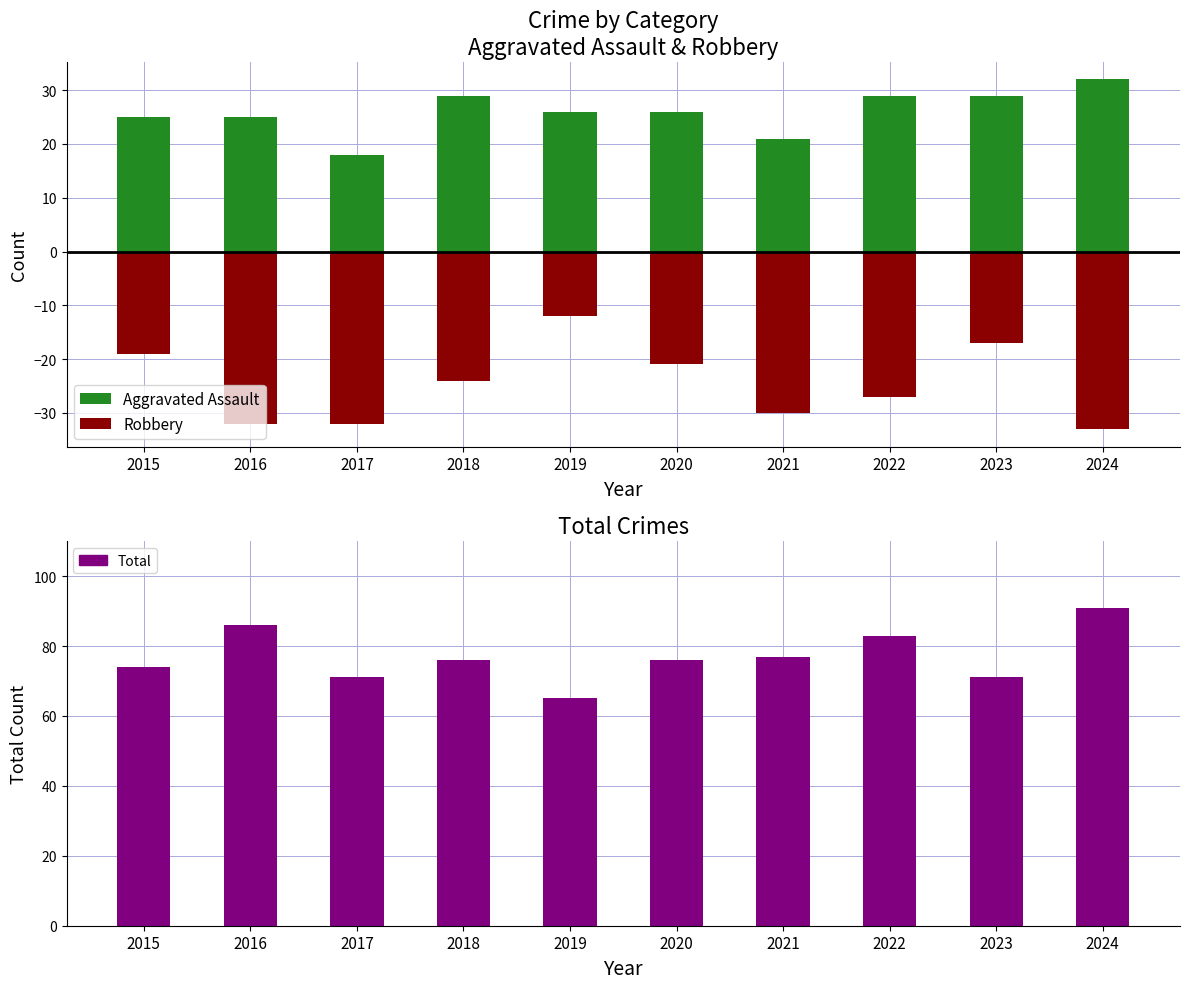

Is the value of Robbery at 2022 greater than the value of Total at 2017?

No